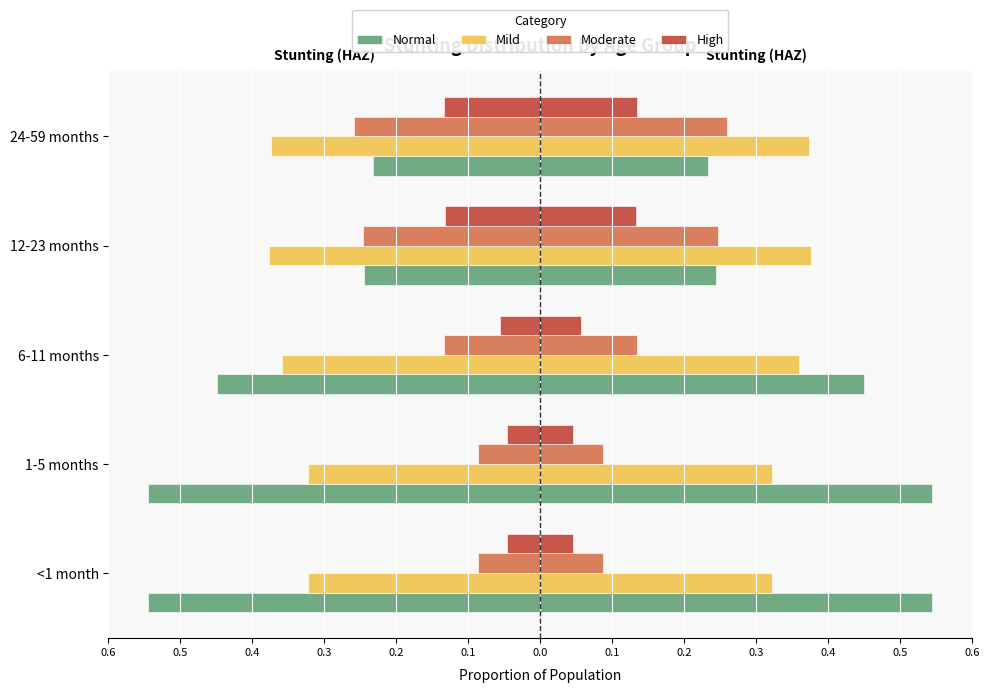

What are all the series names shown in the legend?

Normal, Mild, Moderate, High